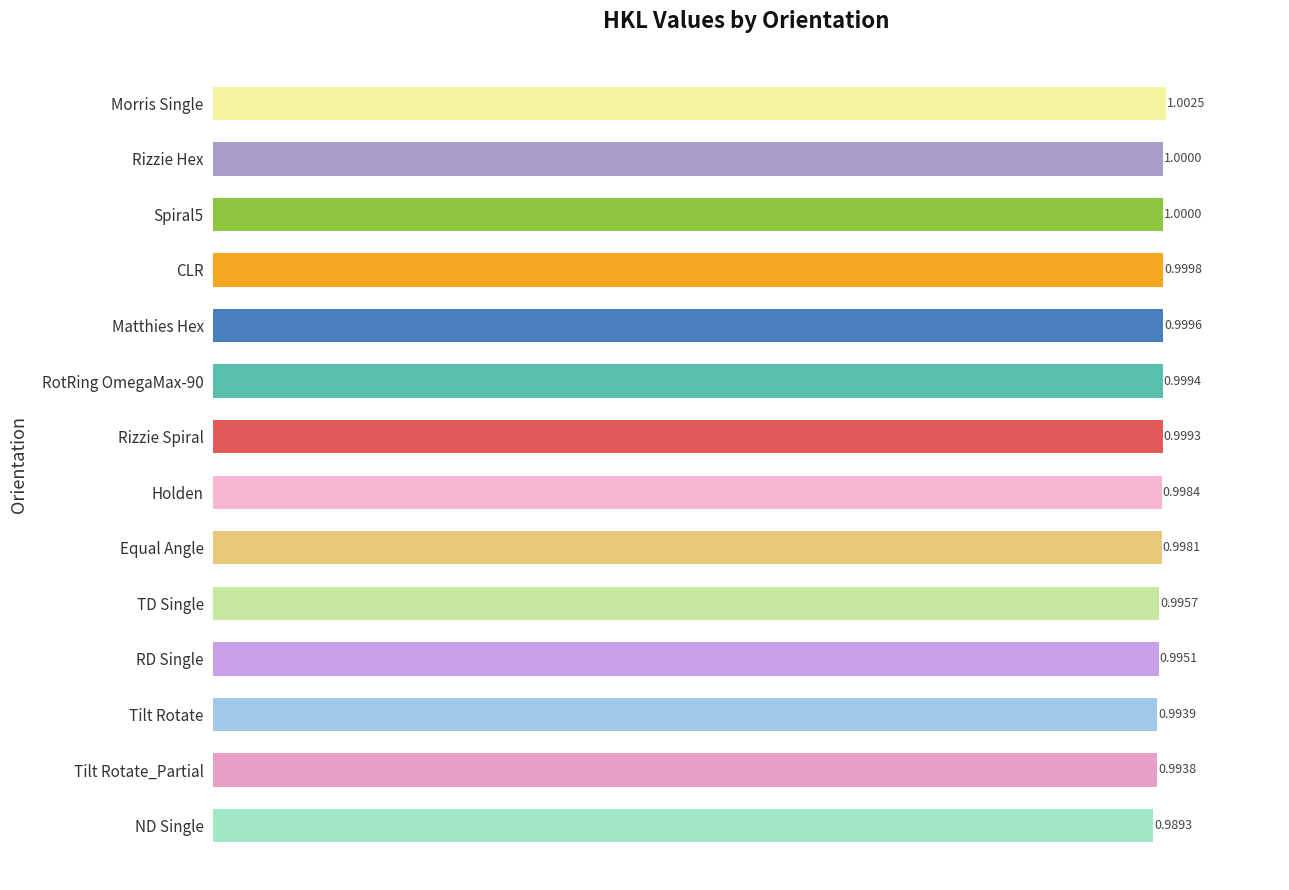

Between Tilt Rotate and Matthies Hex, which is larger?

Matthies Hex